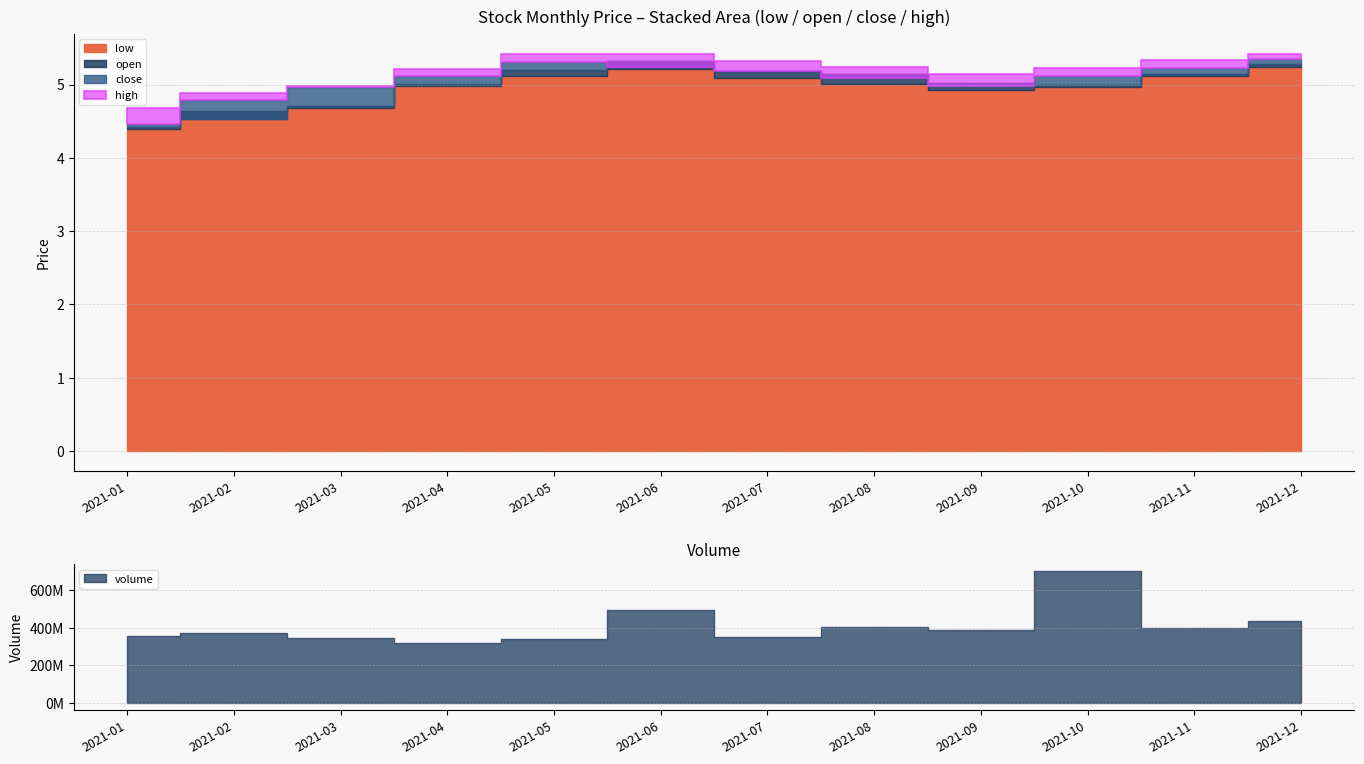

Reading left to right, extract all data points from this chart.

close: 4.5	4.8	5.0	5.1	5.3	5.2	5.2	5.1	5.0	5.1	5.2	5.3
open: 4.4	4.5	4.7	5.0	5.2	5.3	5.2	5.2	5.0	5.0	5.1	5.3
high: 4.7	4.9	5.0	5.2	5.4	5.4	5.3	5.2	5.2	5.2	5.3	5.4
low: 4.4	4.6	4.7	5.0	5.1	5.2	5.1	5.0	4.9	5.0	5.1	5.2